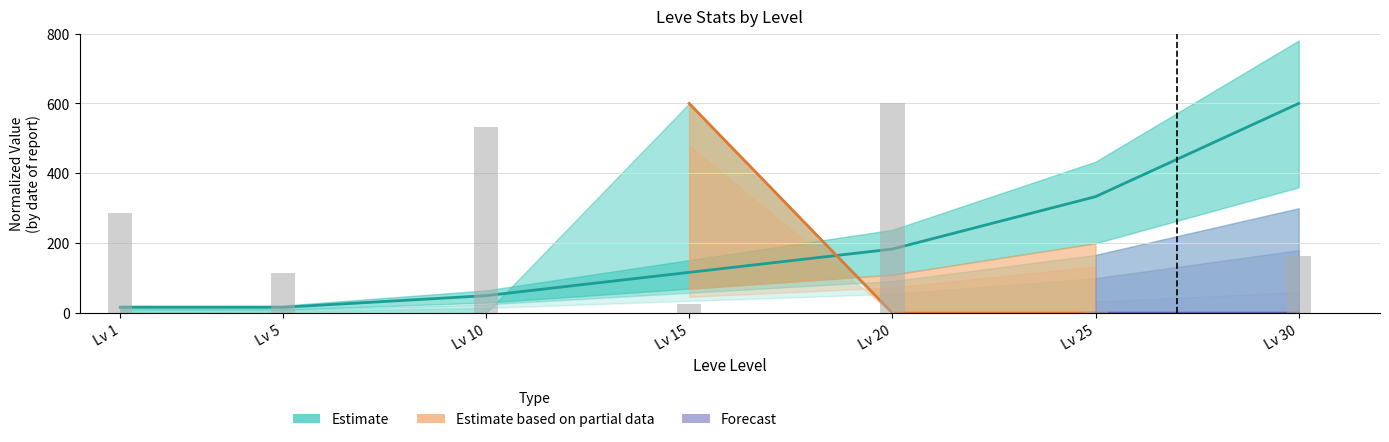

What is the maximum value shown in the chart?

600.0